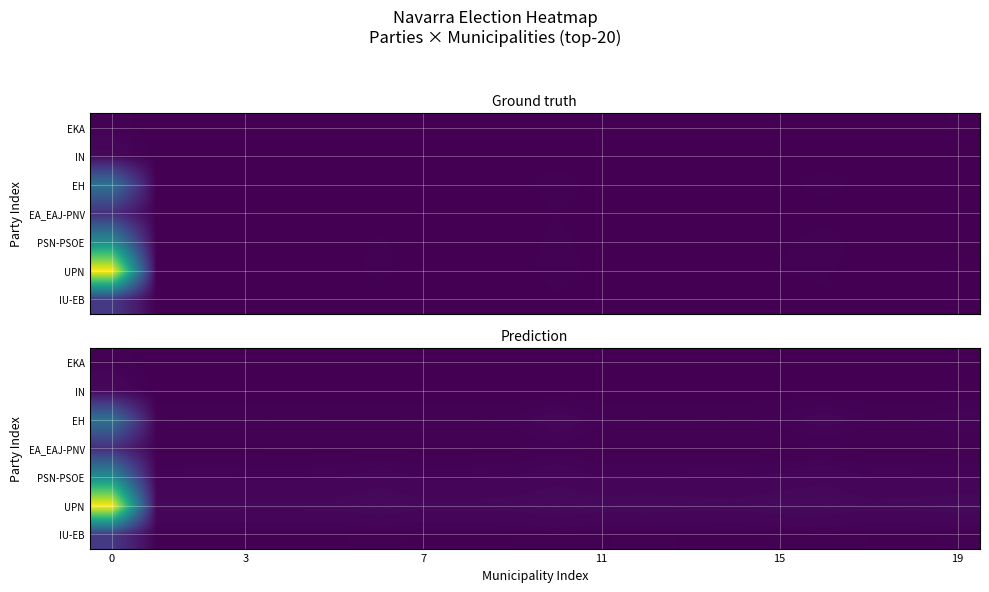

How many data points in EKA are less than 14?

9